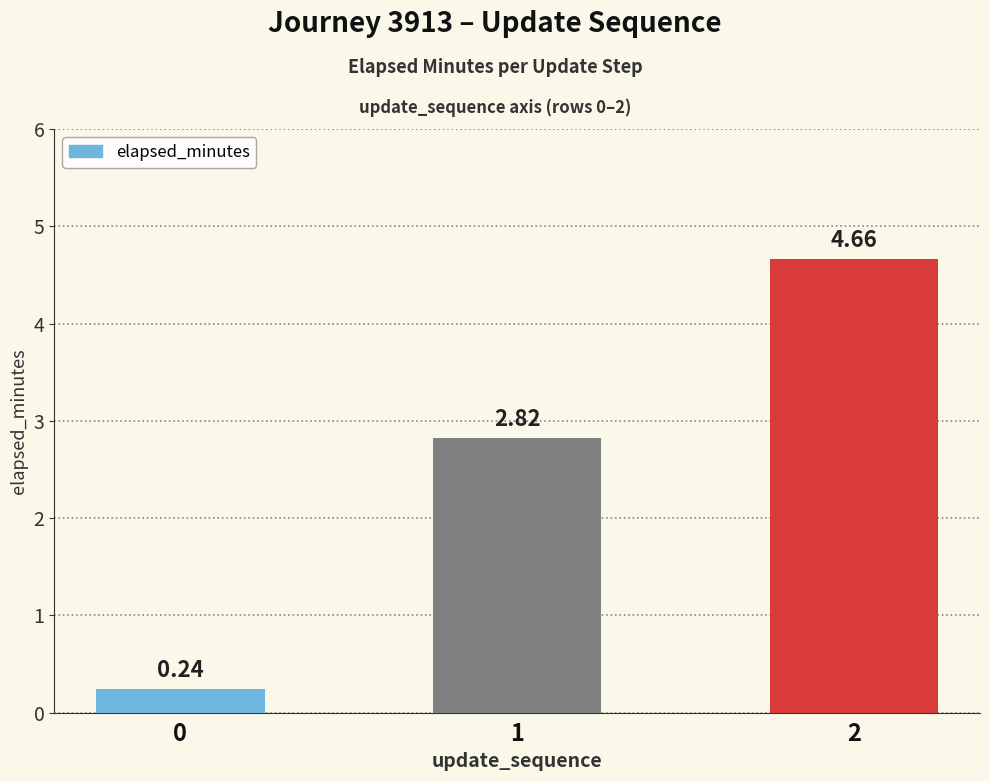

At which label does the data first exceed 2?

1